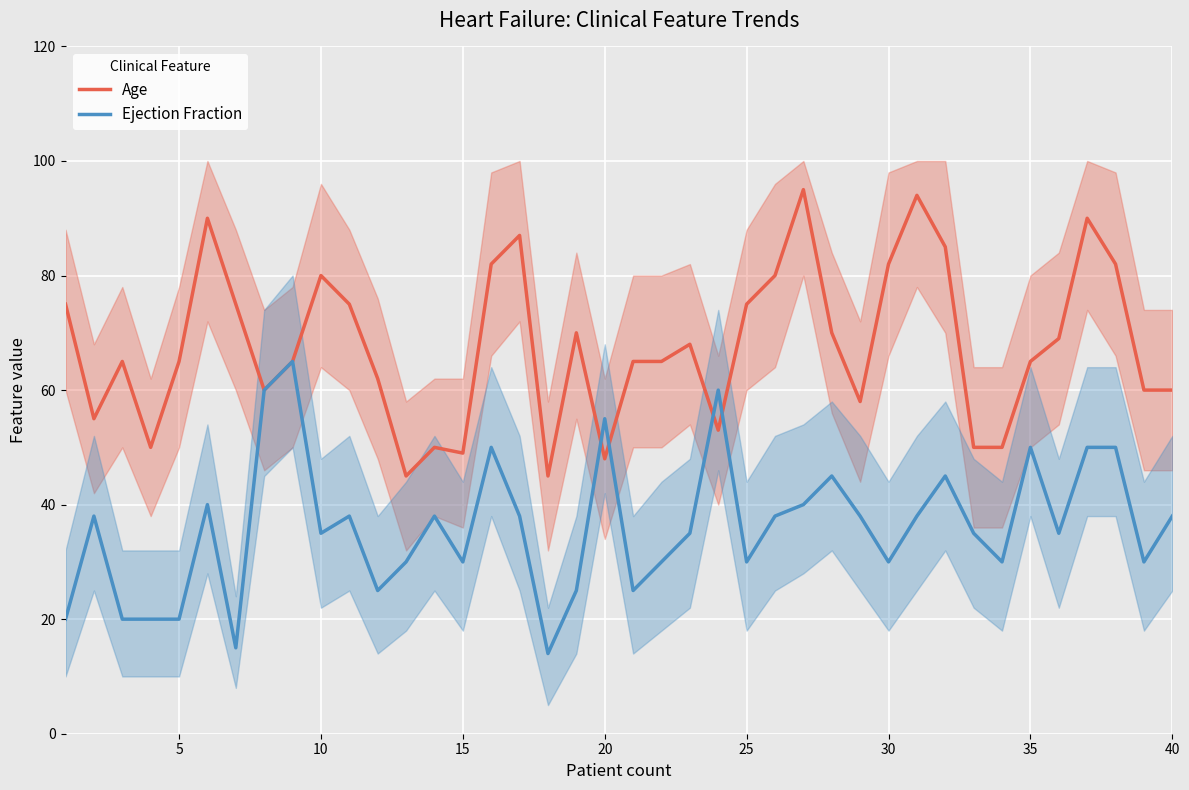

What is the difference between the second highest and second lowest values in the Ejection Fraction series?

45